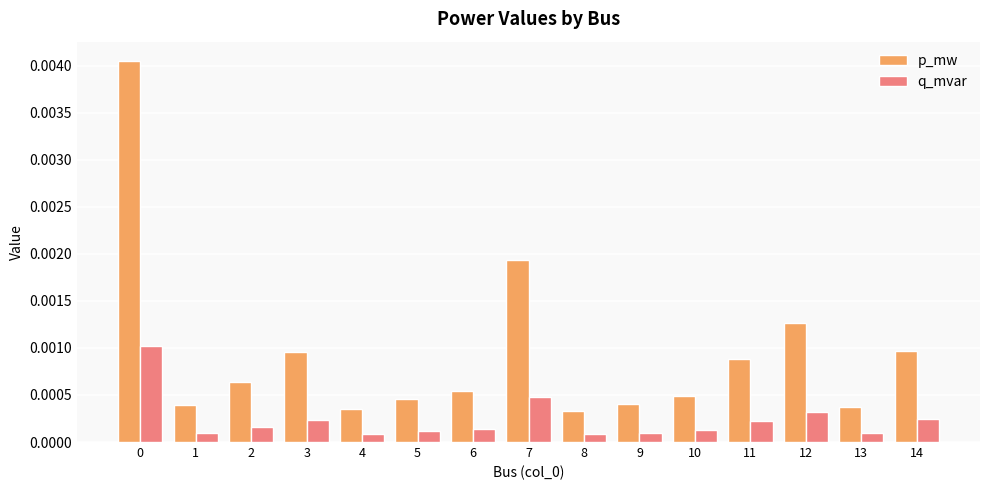

What are all the series names shown in the legend?

p_mw, q_mvar